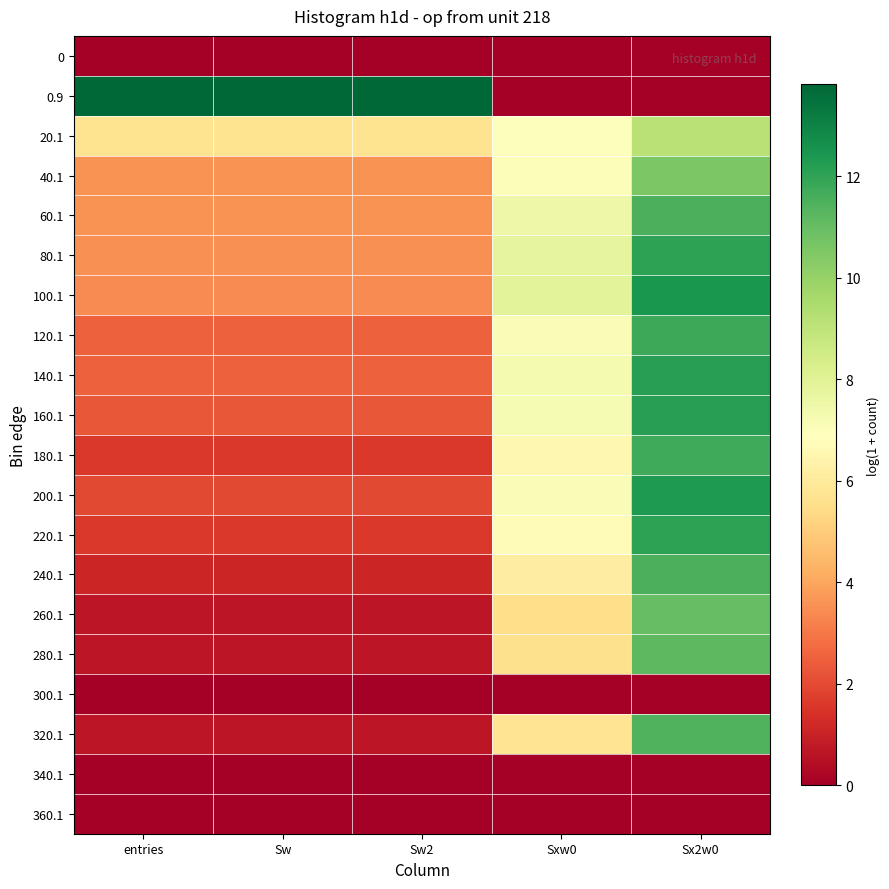

At how many categories does at least one series exceed 0?

5